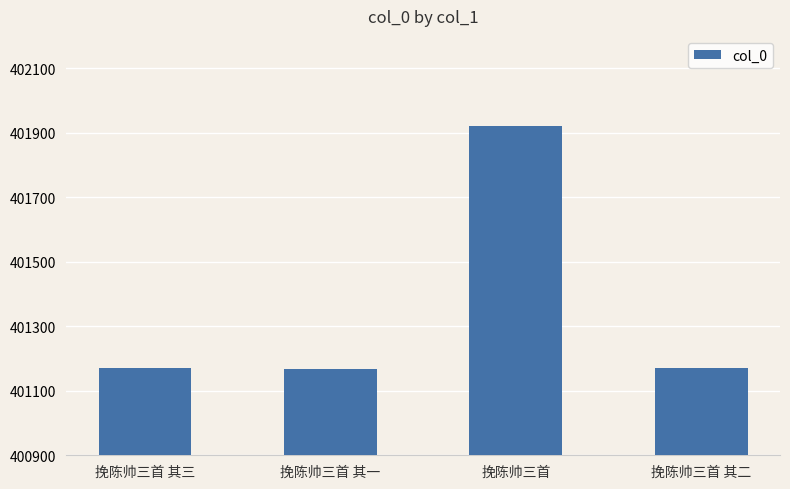

What is the value of the 3rd bar from the left?

401922